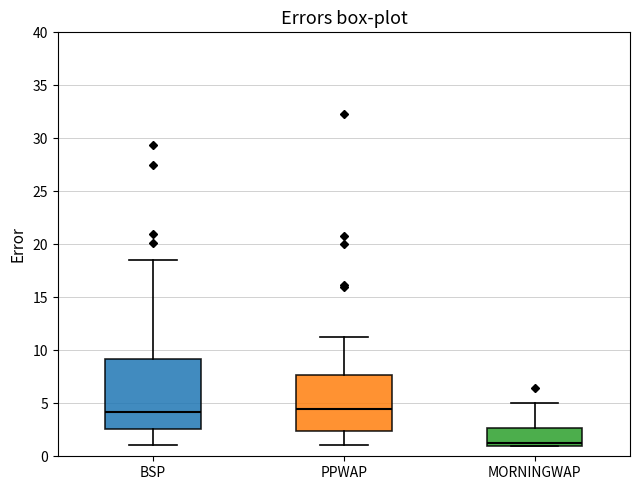

Where is the upper edge of the box for MORNINGWAP on the y-axis? The values are not printed on the chart, so give them approximately, as read against the axis.

2.5